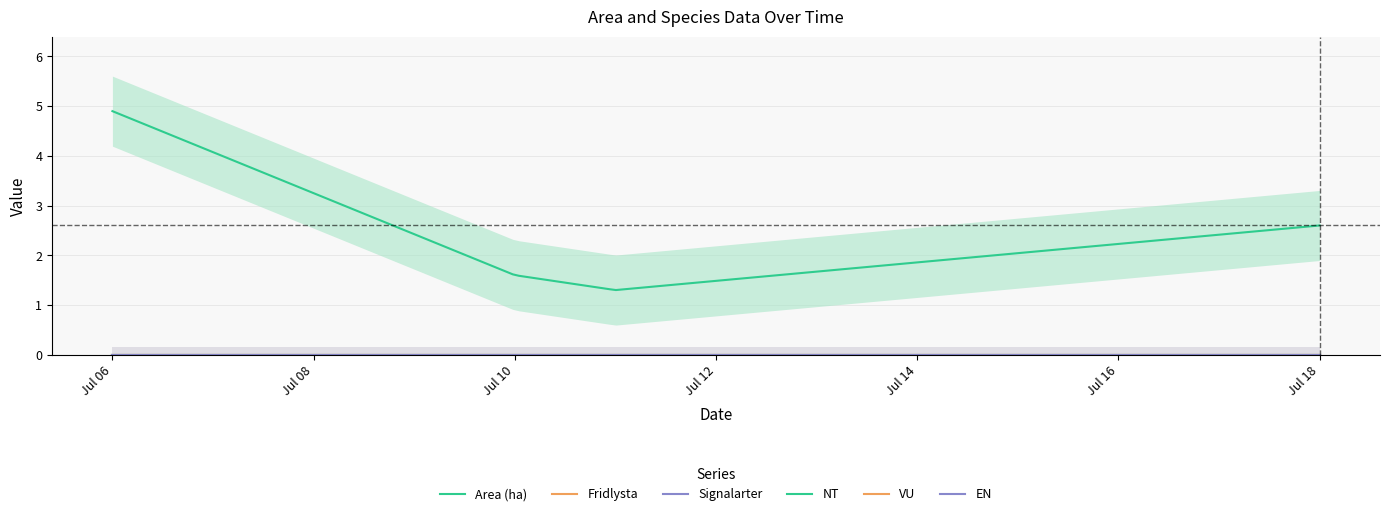

Is the value of Area (ha) at 1 greater than the value of EN at 2?

Yes